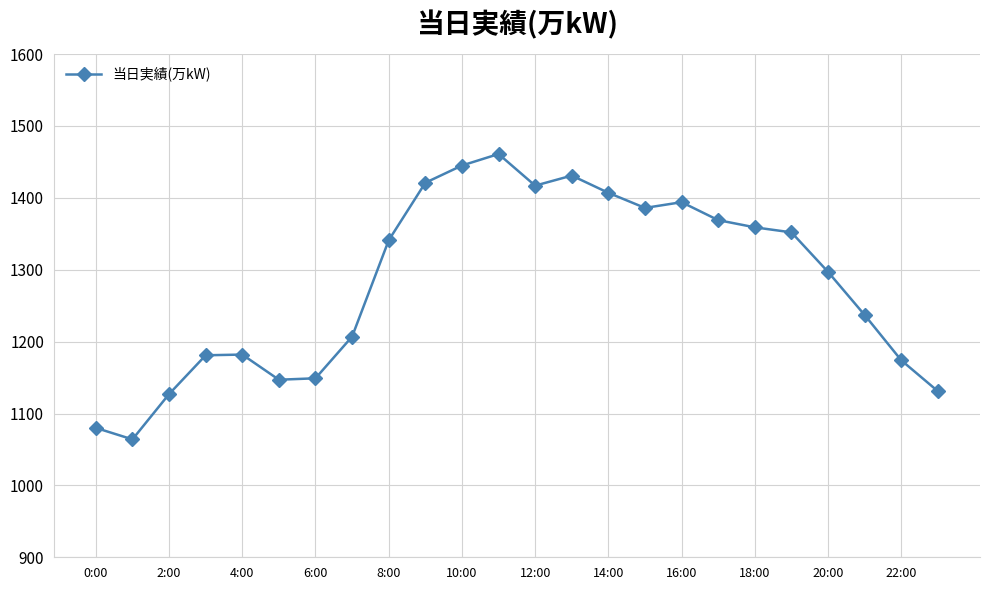

What is the difference between the second highest and minimum values?

381